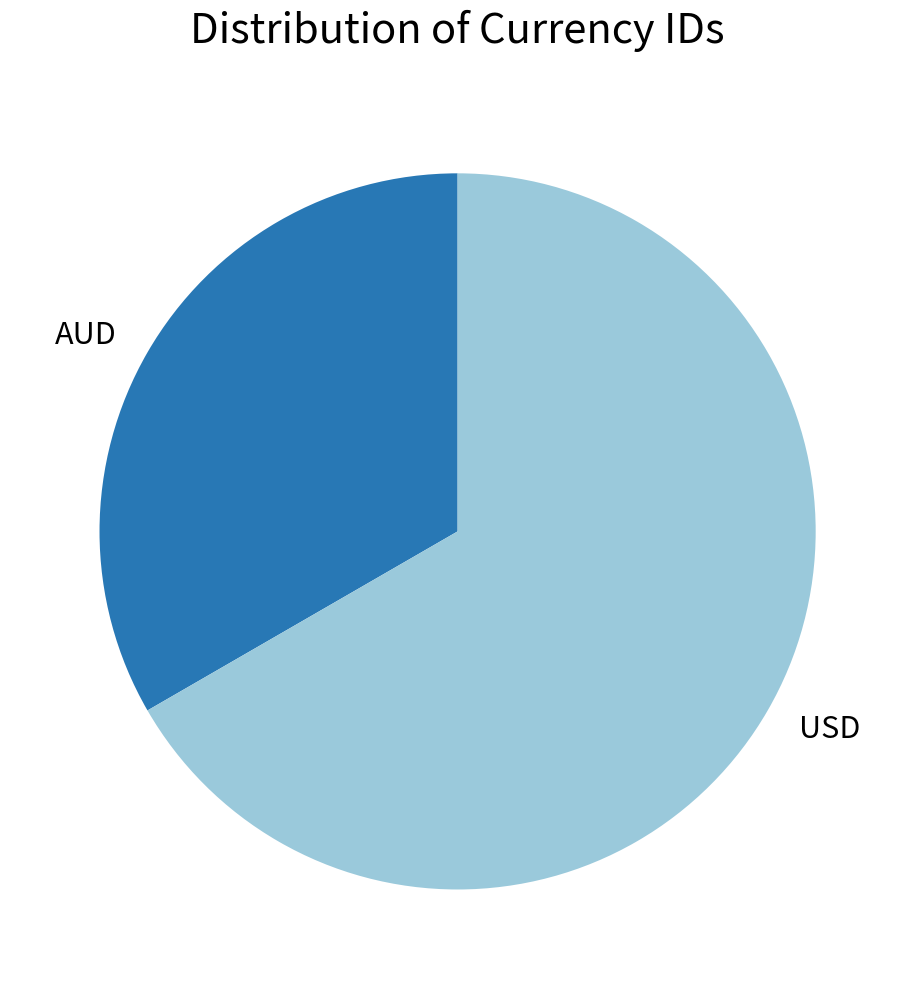

Is USD the majority of the pie?

Yes